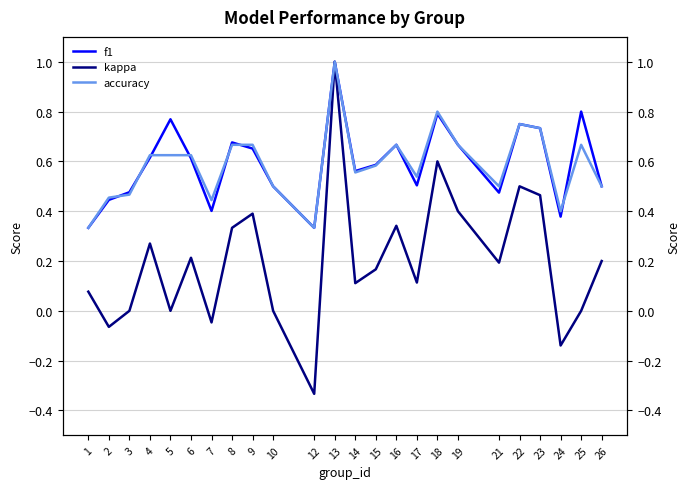

Rank the series at 8 from lowest to highest value.

kappa, accuracy, f1